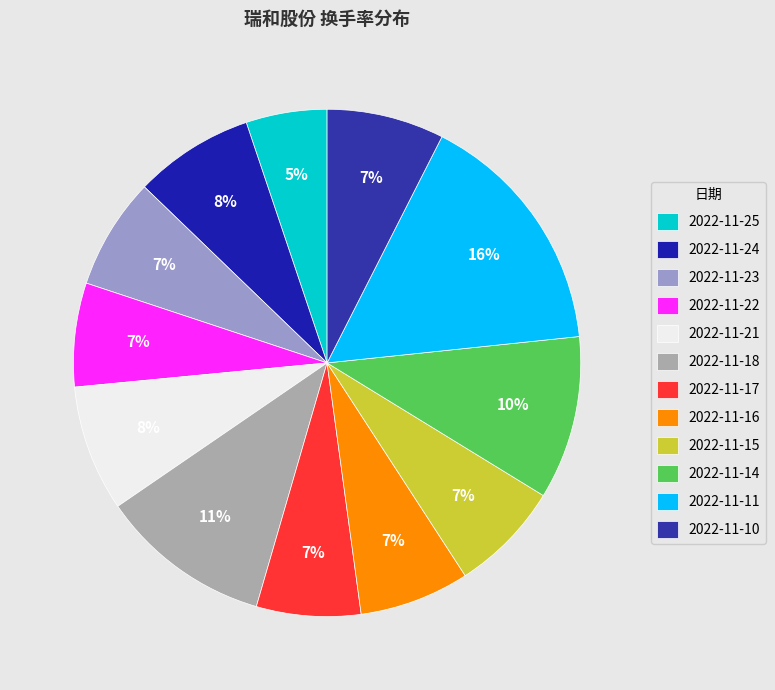

Which category has the smallest portion of the pie?

2022-11-25